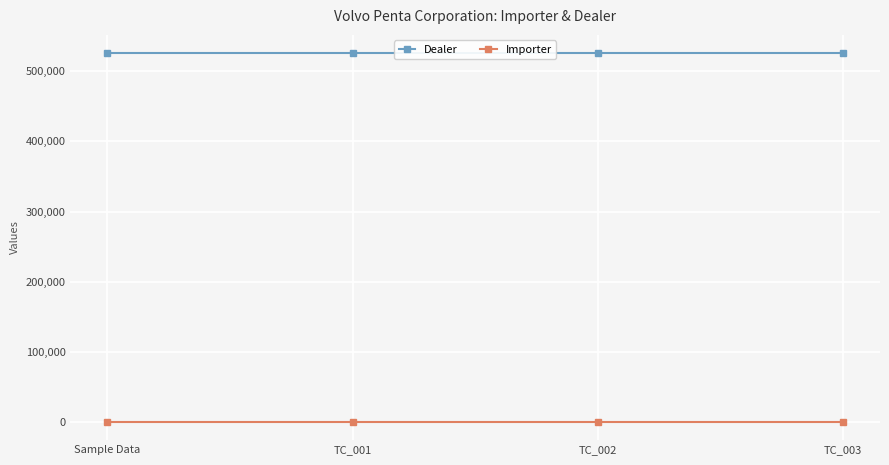

What is the minimum value shown in the chart?

1055